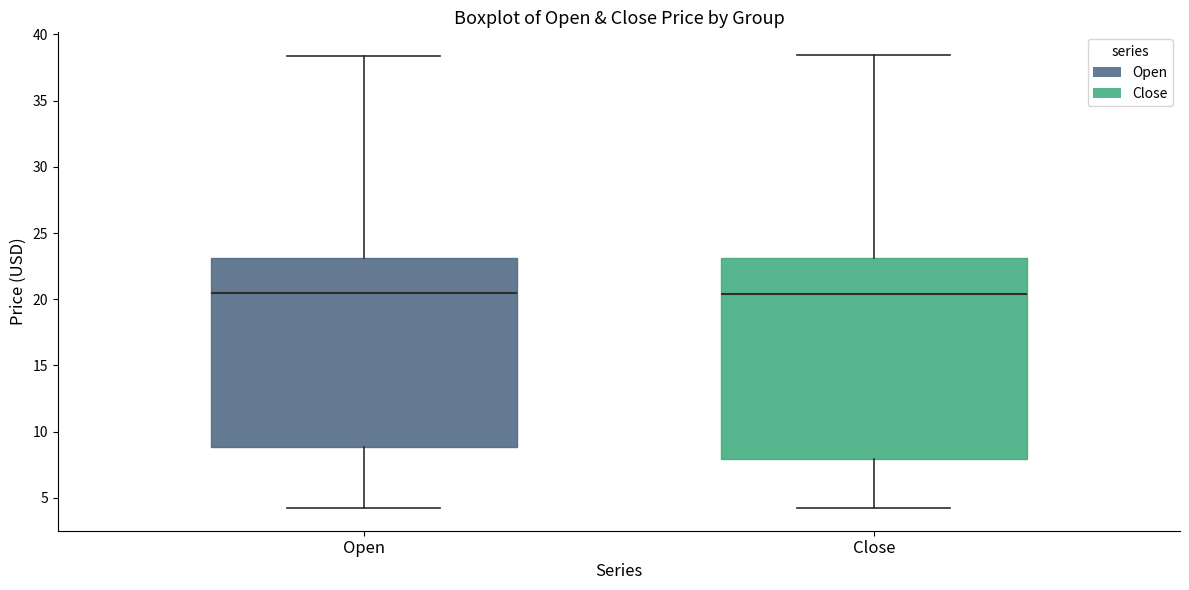

Reading left to right, transcribe this box plot: for each box, give where its median line is, the range the box spans, and where its two whiskers end, as read against the y-axis. The values are not printed on the chart, so give them approximately, as read against the axis.

Open: median 20.5, box 9.0 to 23.0, whiskers 4.0 to 38.5
Close: median 20.5, box 8.0 to 23.0, whiskers 4.0 to 38.5